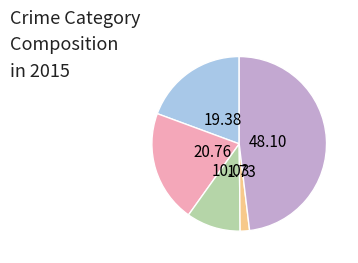

Is there any slice that represents more than half of the pie?

No